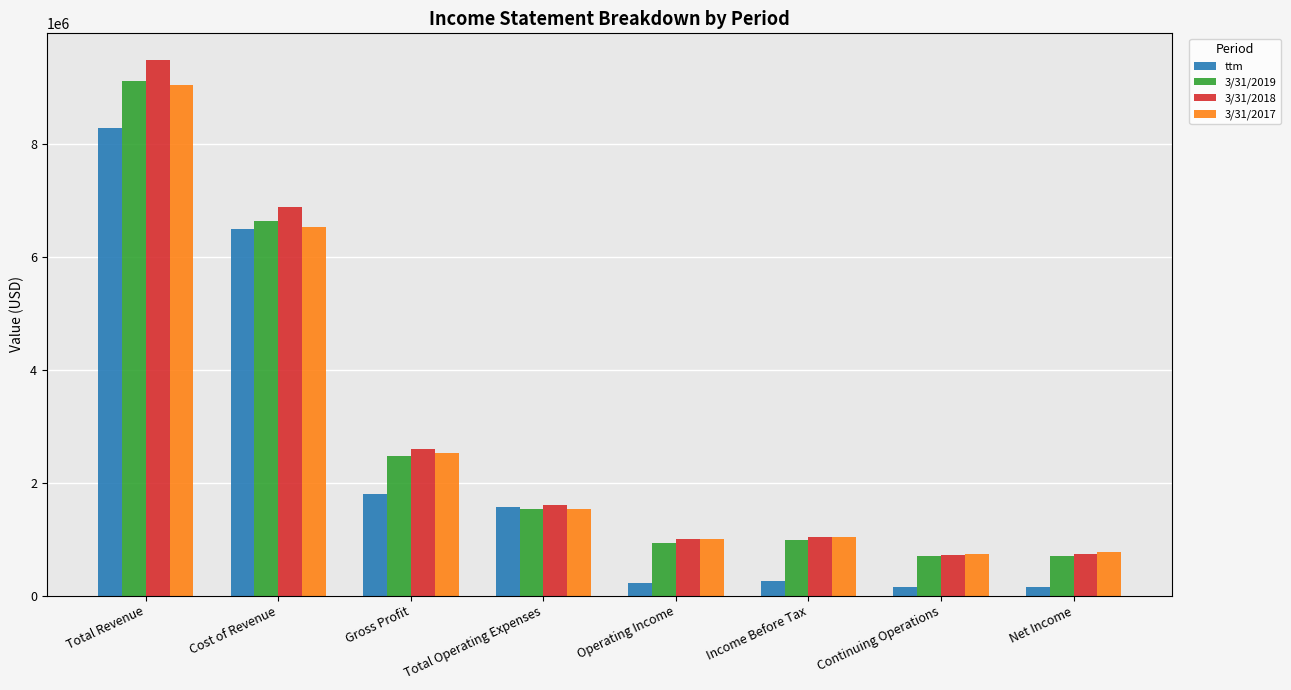

What is the average value of the 3/31/2019 series?

2887854